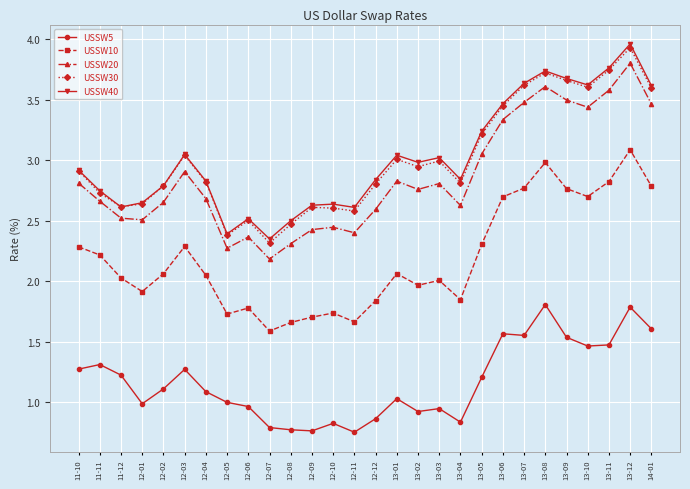

At how many categories does at least one series exceed 3?

12